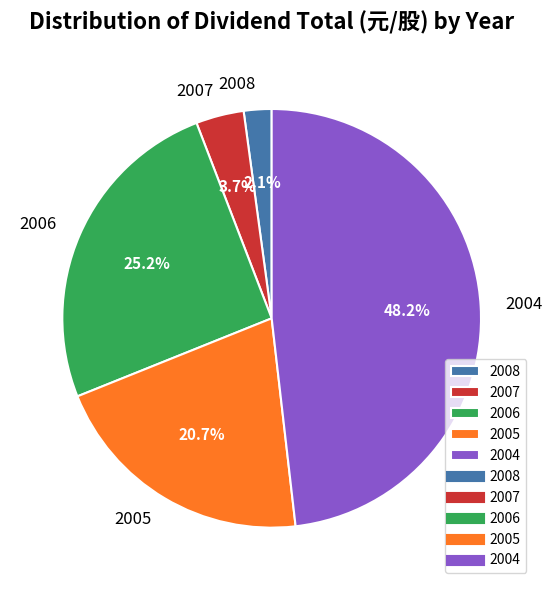

What percentage is the 2008 slice, to the nearest percent?

2%